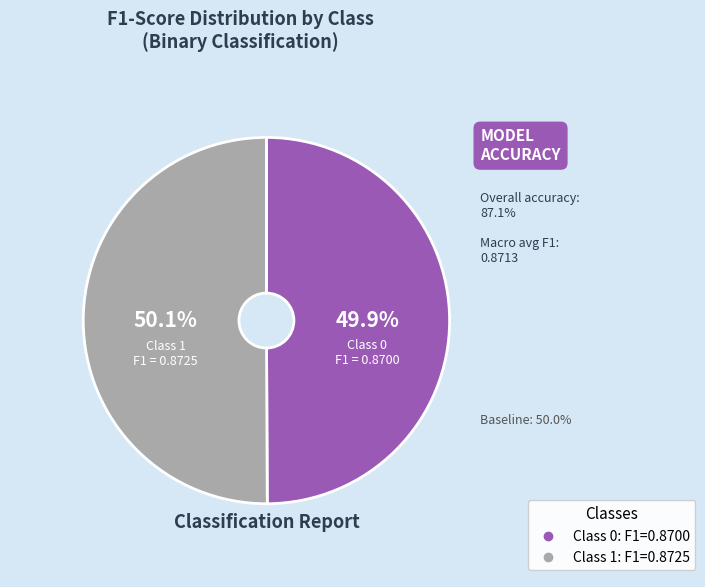

Does any single category account for the majority?

Yes